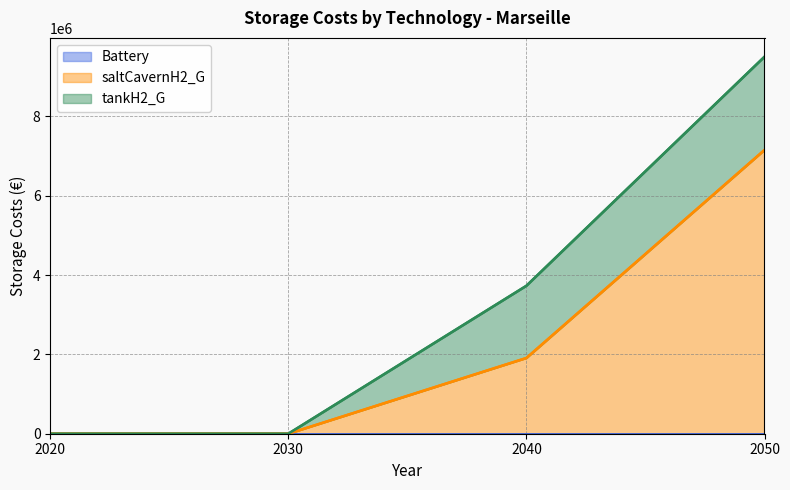

What are all the series names shown in the legend?

Battery, saltCavernH2_G, tankH2_G